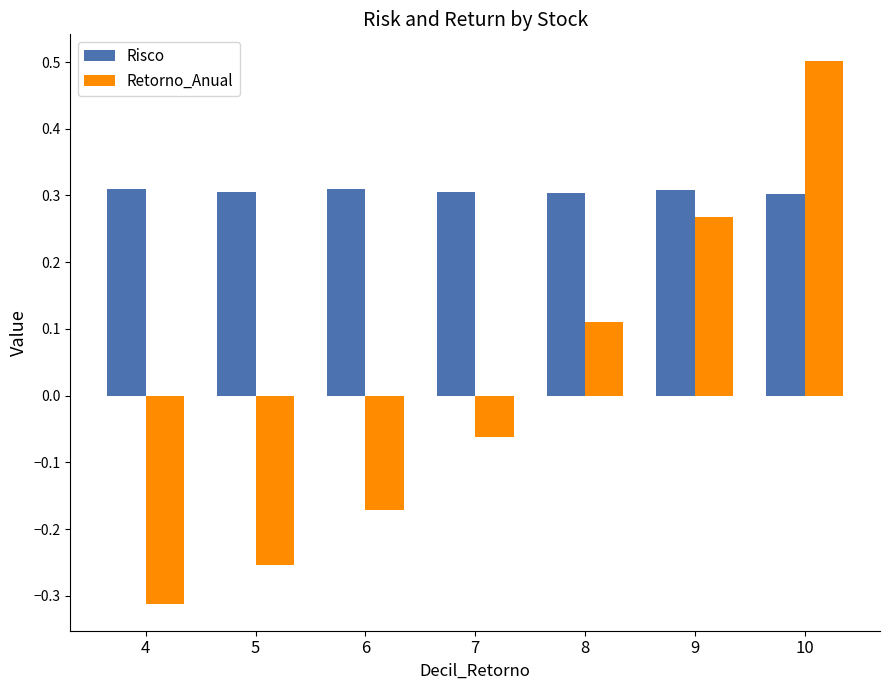

Is the value of Retorno_Anual at 7 greater than the value of Risco at 6?

No